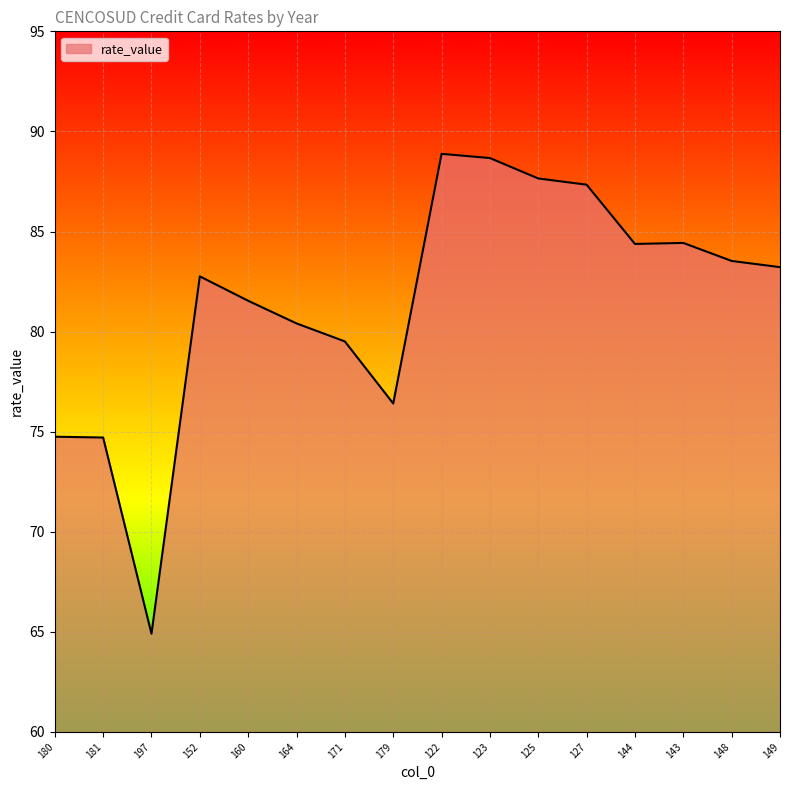

What is the difference between the maximum and minimum values?

24.0